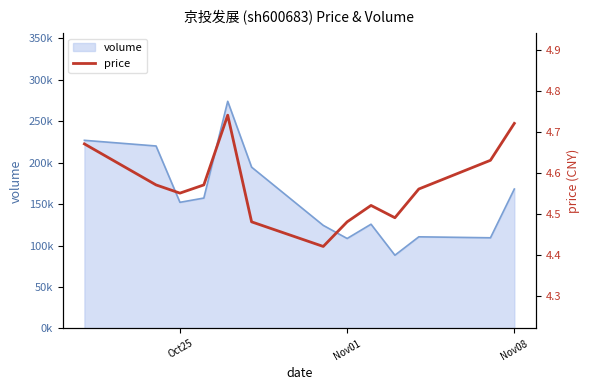

How many points are lower than both their immediate neighbors (excluding endpoints)?

3